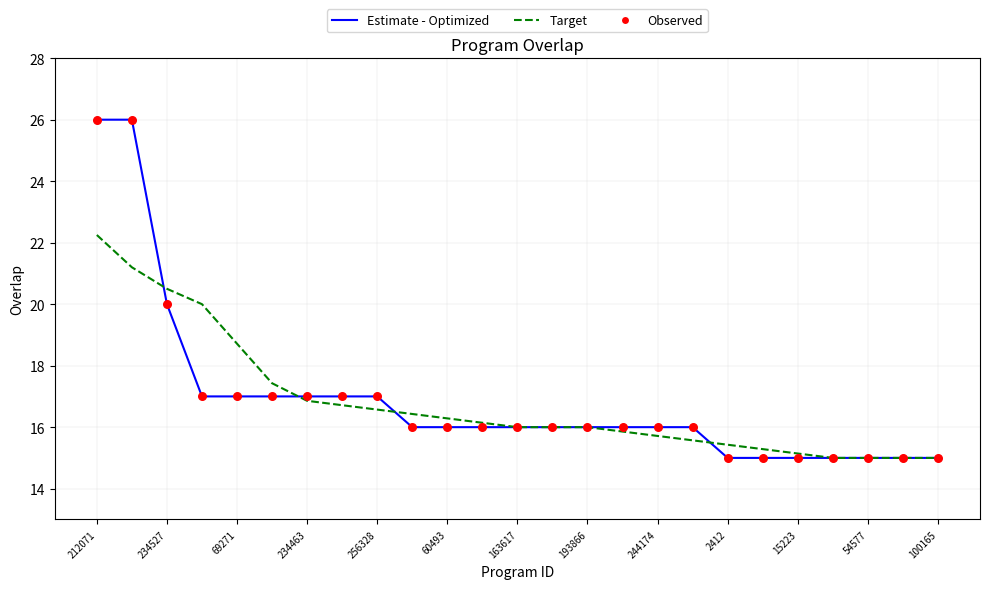

What is the minimum value shown in the chart?

15.0